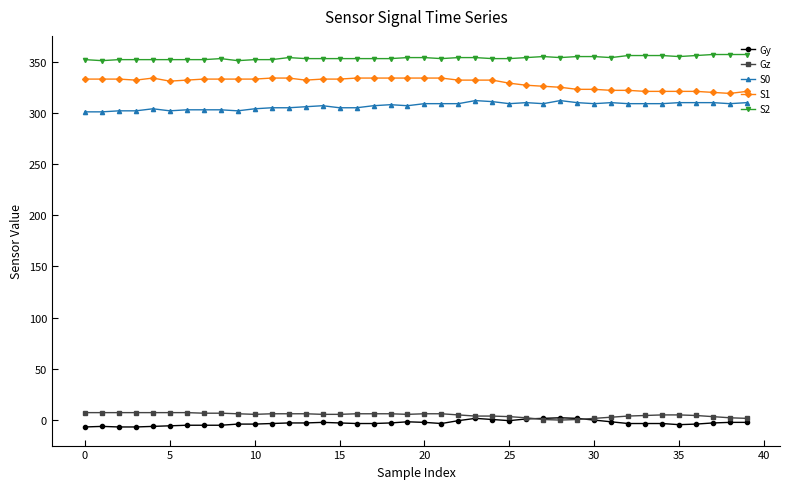

What is the greatest value displayed?

357.0